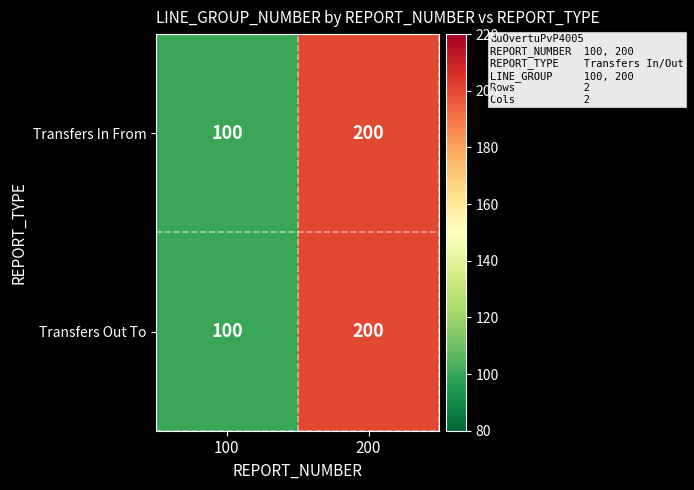

Reading right to left, extract all data points from this chart.

Transfers In From: 200	100
Transfers Out To: 200	100